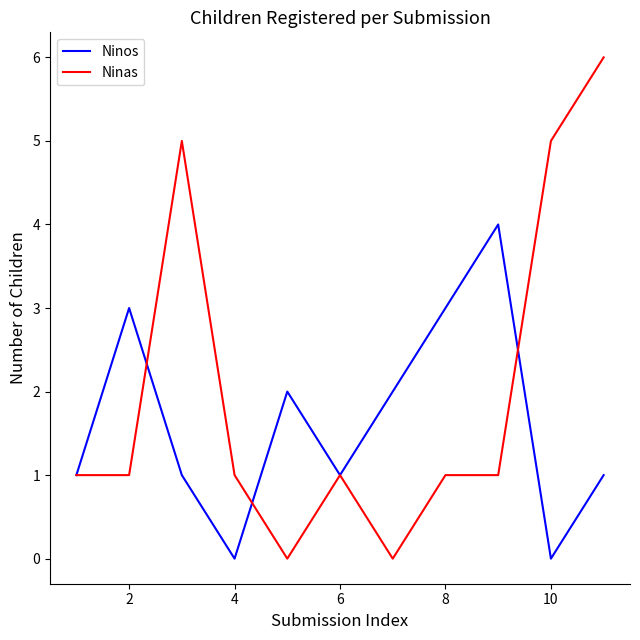

List the series in order of their peak value, highest first.

Ninas, Ninos